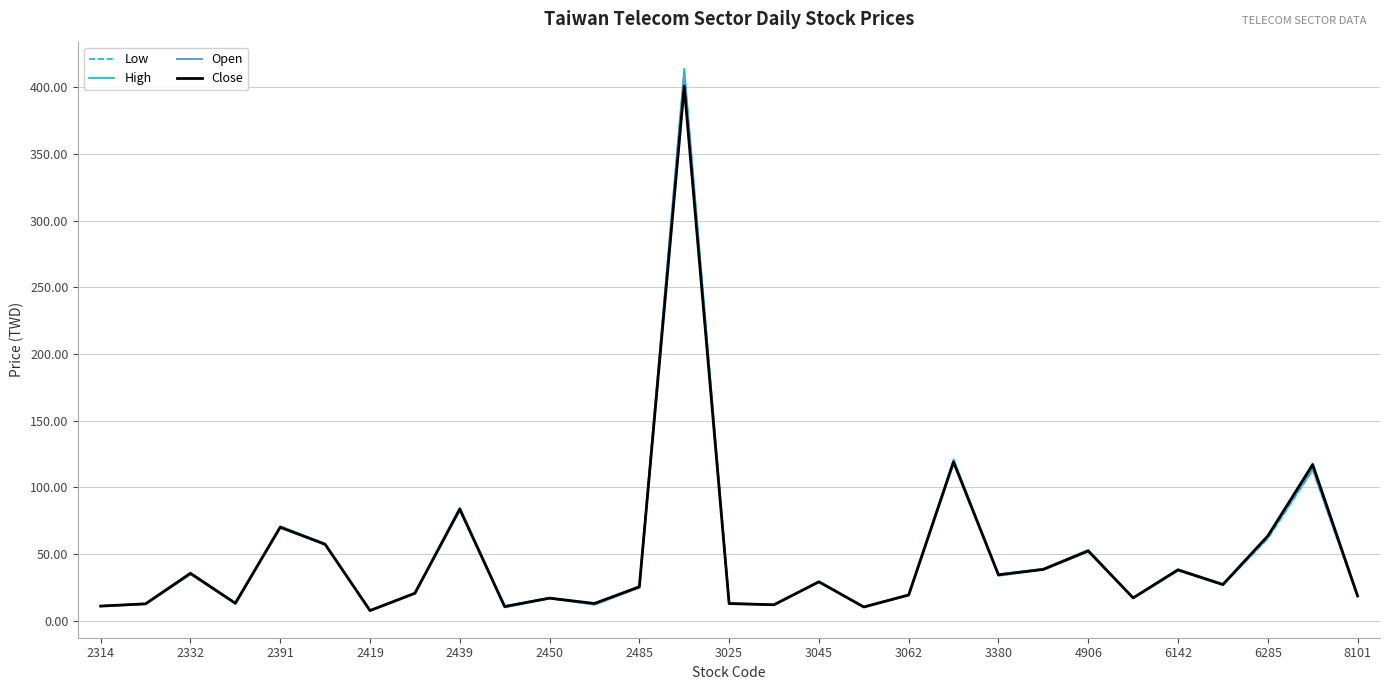

How many data points in Close are above 25?

15